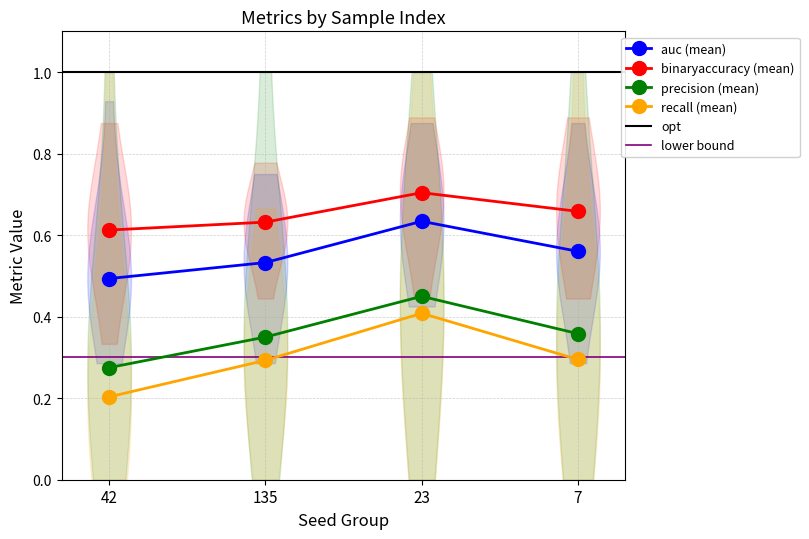

Is this an area chart (filled region under the line)?

No